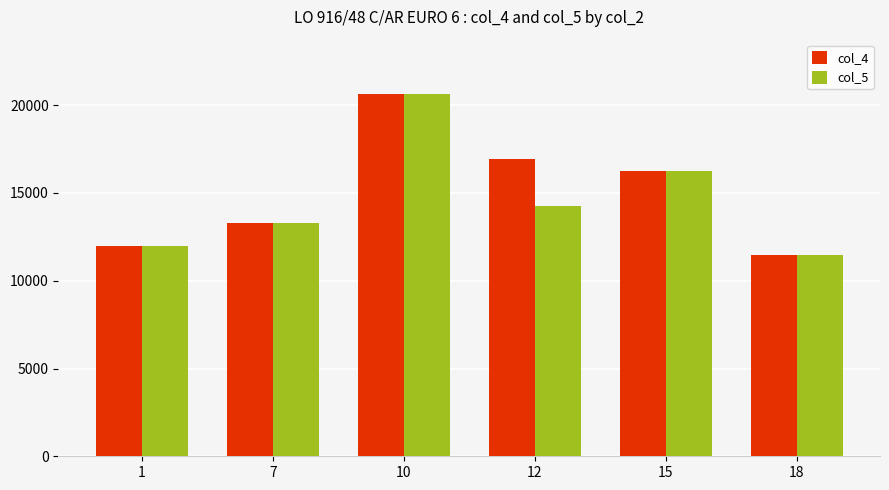

What is the spread (max minus min) of values at 12?

2707